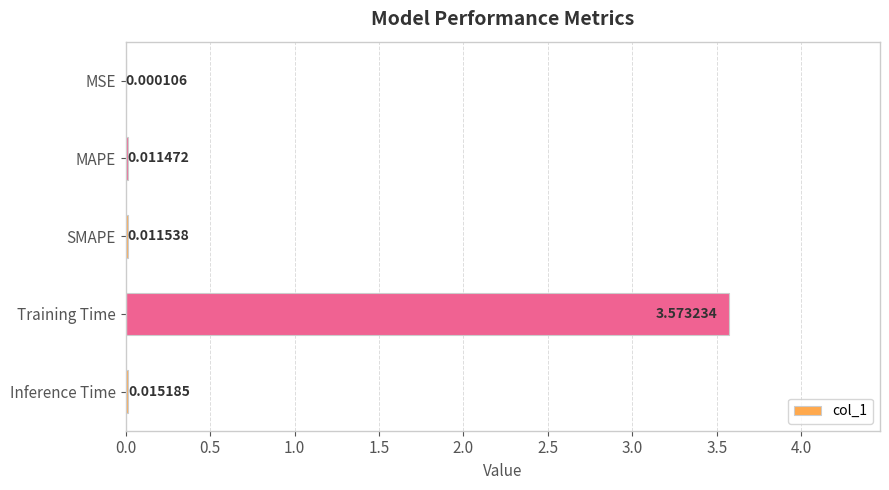

What is the change in value from MAPE to Training Time?

+3.6